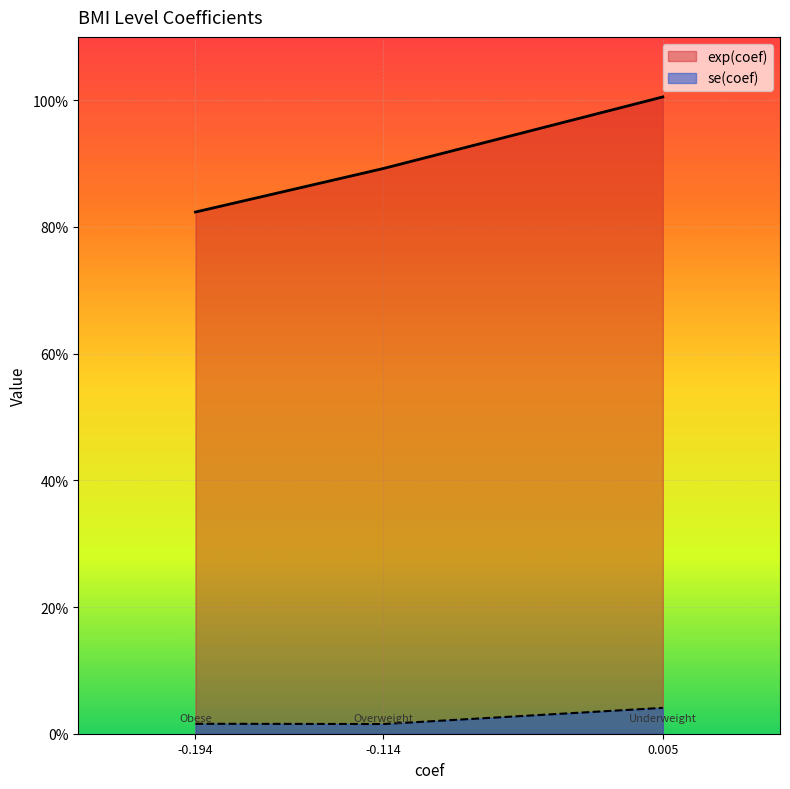

How many lines are shown in the chart?

2